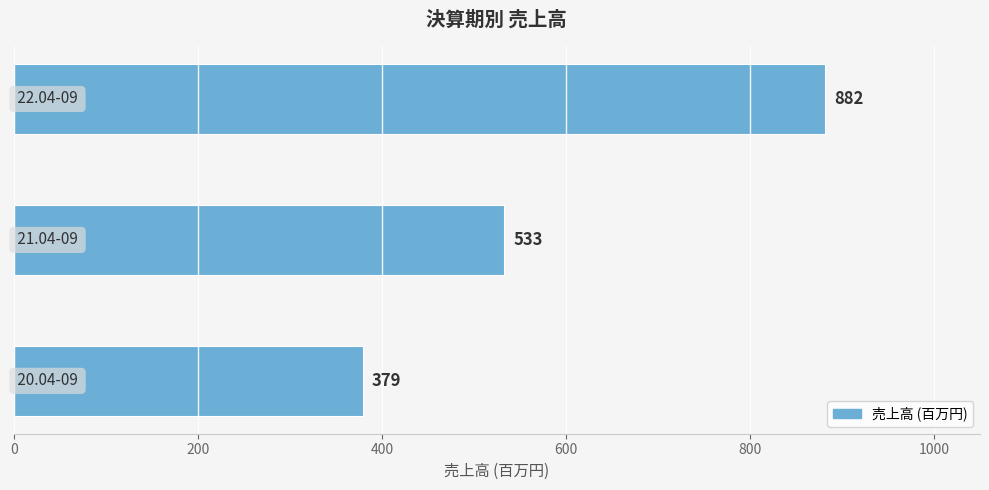

Are the bars horizontal?

Yes